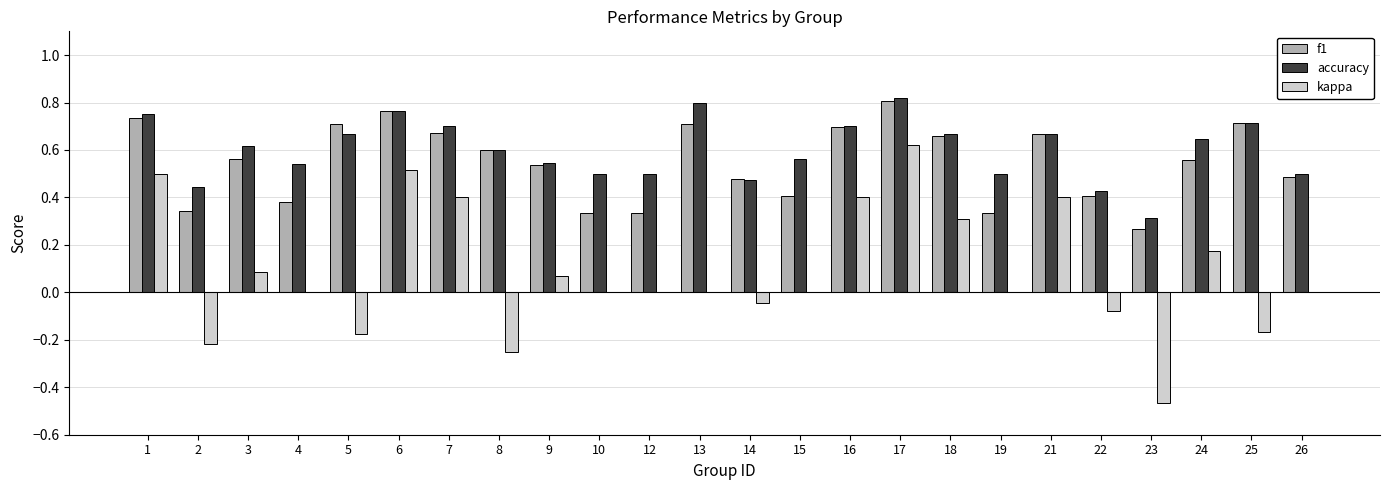

The value of accuracy at 1 is 0.2. True or false?

False